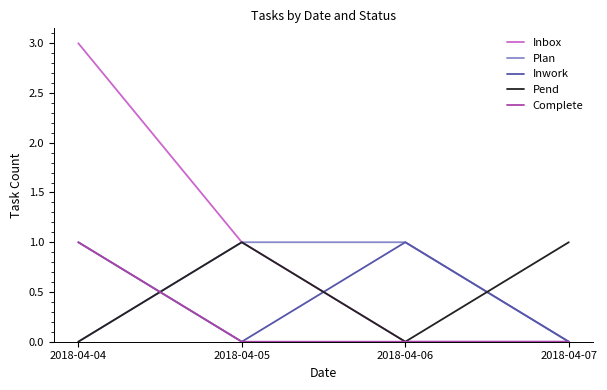

At which category does Inwork reach its first local peak?

2018-04-06